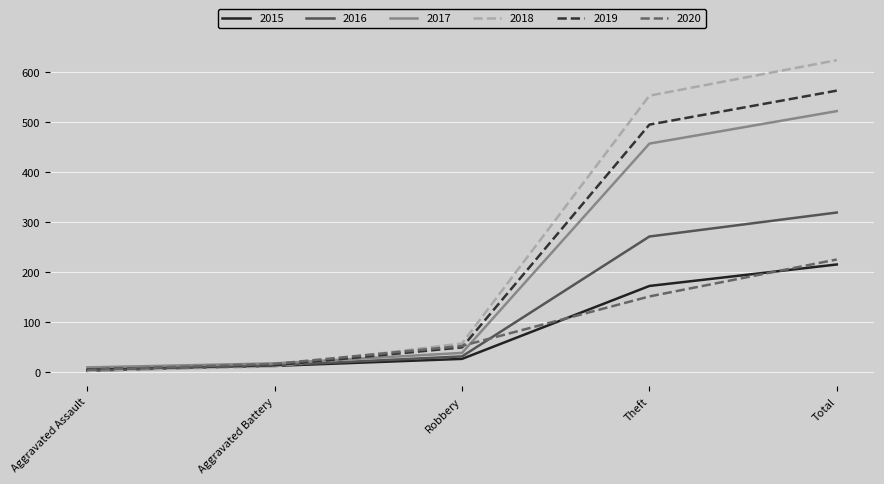

The value of 2020 at Robbery is 52. True or false?

True